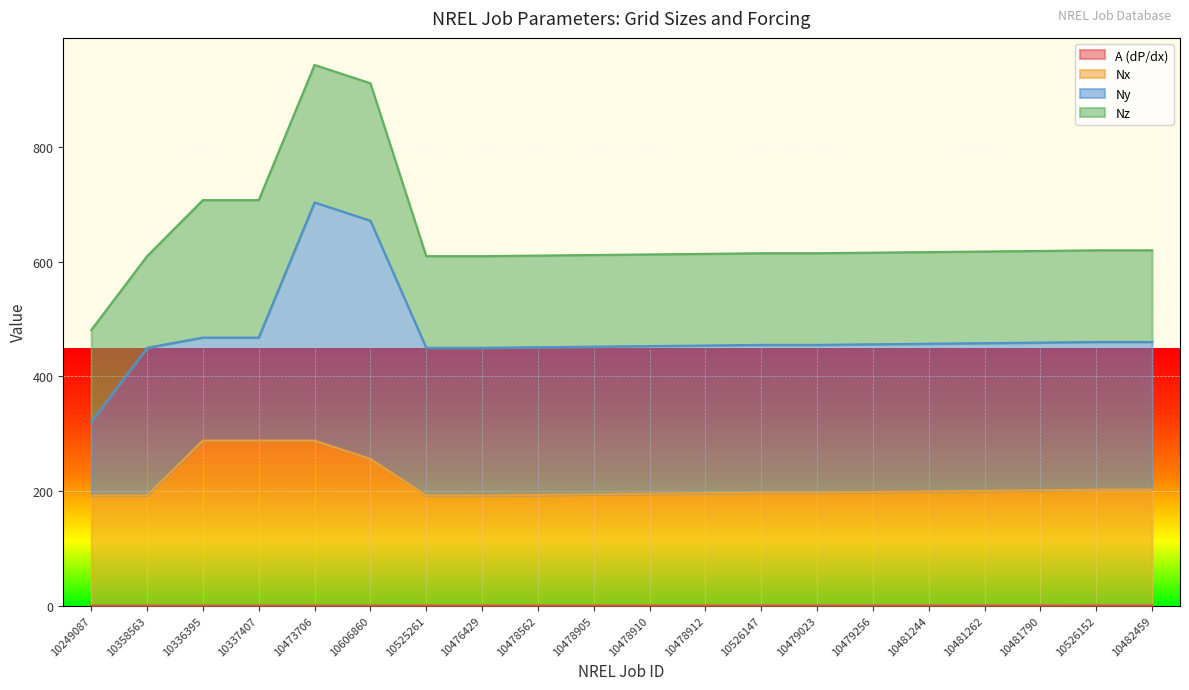

True or false: Nx and A (dP/dx) cross at least once.

False